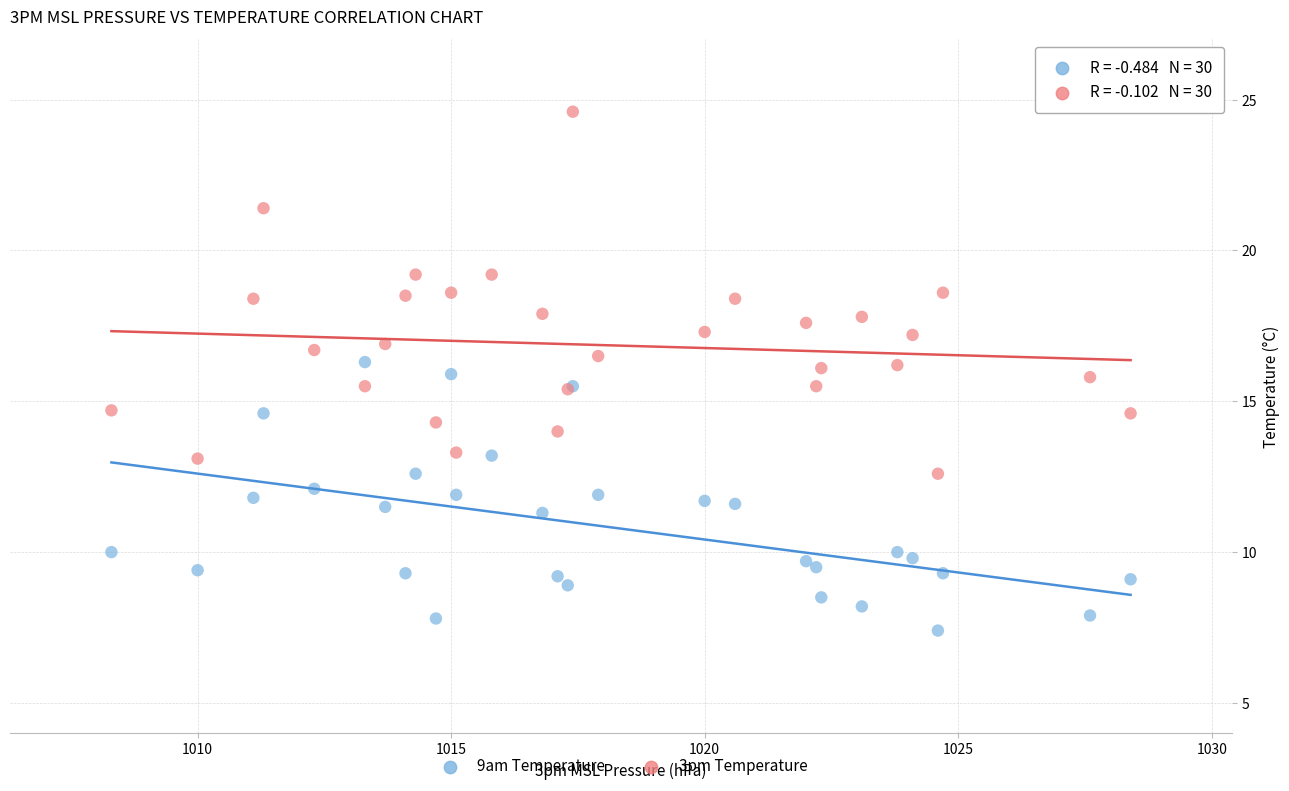

Which series reaches the minimum Y coordinate?

9am Temperature